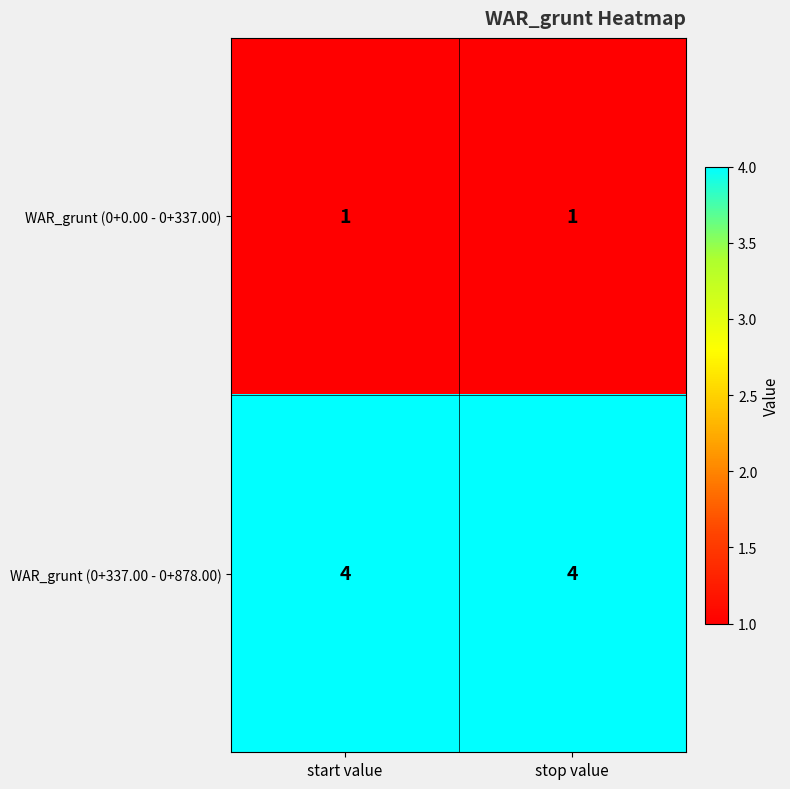

Which series has the largest total across all categories?

WAR_grunt (0+337.00 - 0+878.00)